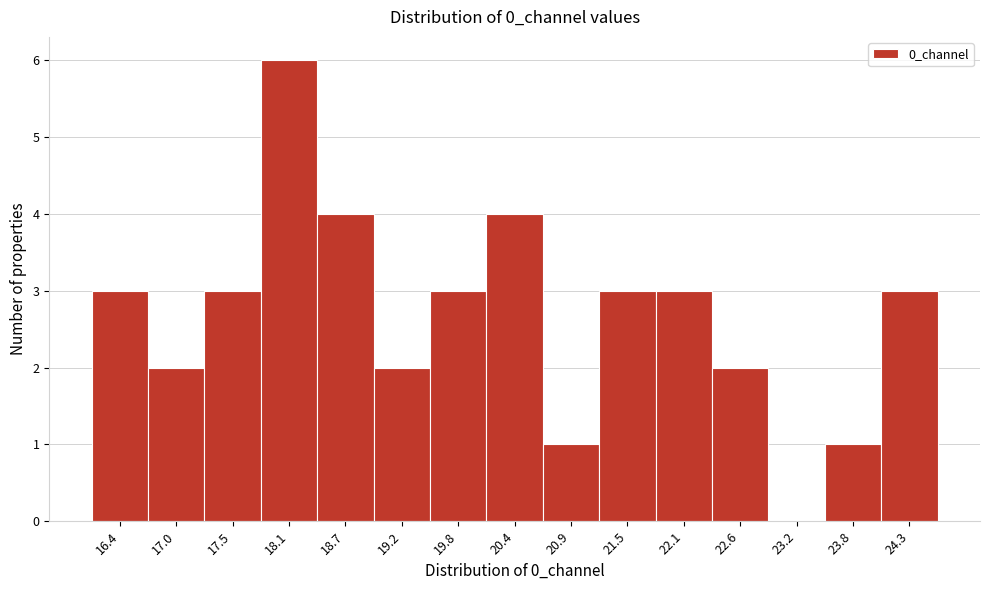

Reading left to right, transcribe this chart: for each bar, give the range it covers on the x-axis and its height. Neither the bar edges nor the heights are printed on the chart, so give them approximately, as read against the axes.

16.1 to 16.7: 3
16.7 to 17.2: 2
17.2 to 17.8: 3
17.8 to 18.4: 6
18.4 to 19.0: 4
19.0 to 19.5: 2
19.5 to 20.1: 3
20.1 to 20.7: 4
20.7 to 21.2: 1
21.2 to 21.8: 3
21.8 to 22.4: 3
22.4 to 22.9: 2
22.9 to 23.5: 0
23.5 to 24.1: 1
24.1 to 24.6: 3